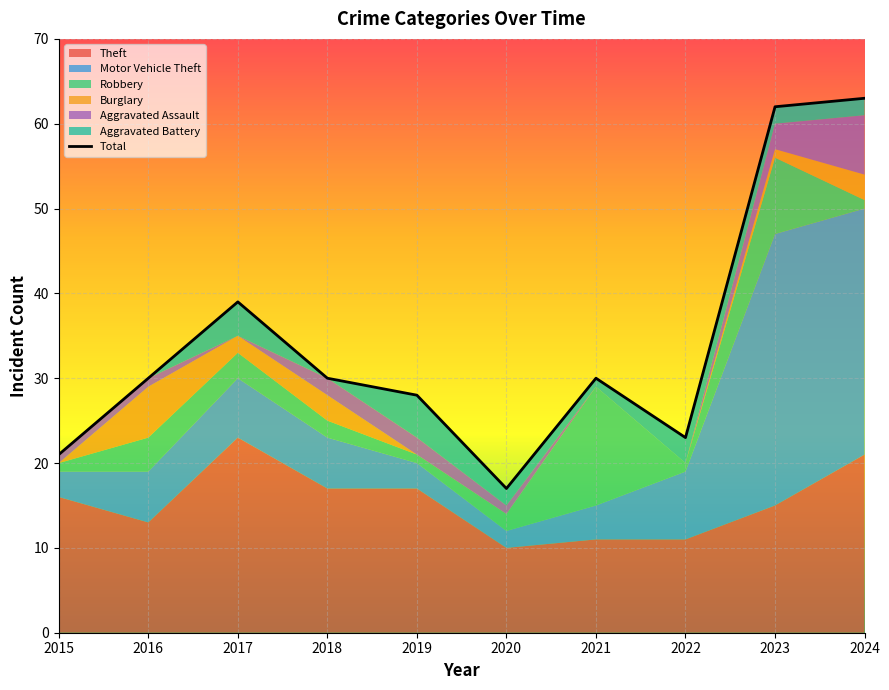

What is the greatest value displayed?

63